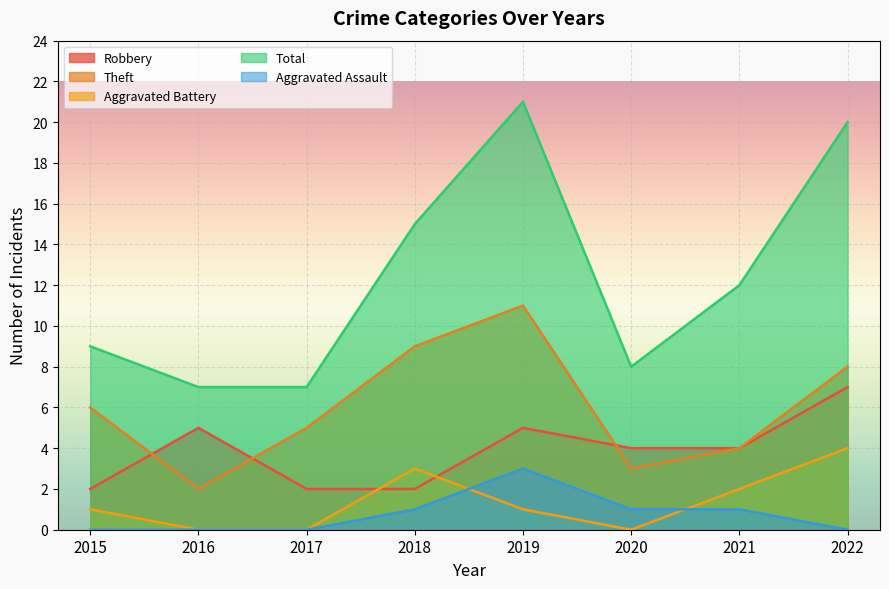

At how many categories does at least one series exceed 8?

5